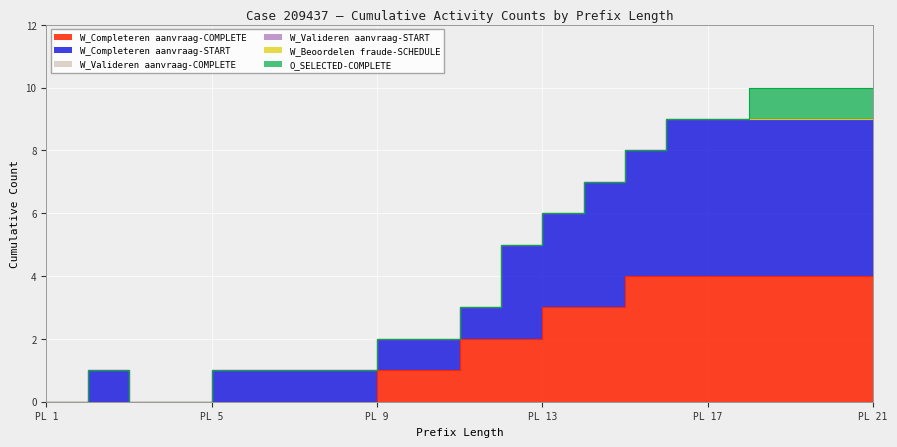

List the series in order of their peak value, highest first.

W_Completeren aanvraag-START, W_Completeren aanvraag-COMPLETE, O_SELECTED-COMPLETE, W_Valideren aanvraag-COMPLETE, W_Valideren aanvraag-START, W_Beoordelen fraude-SCHEDULE